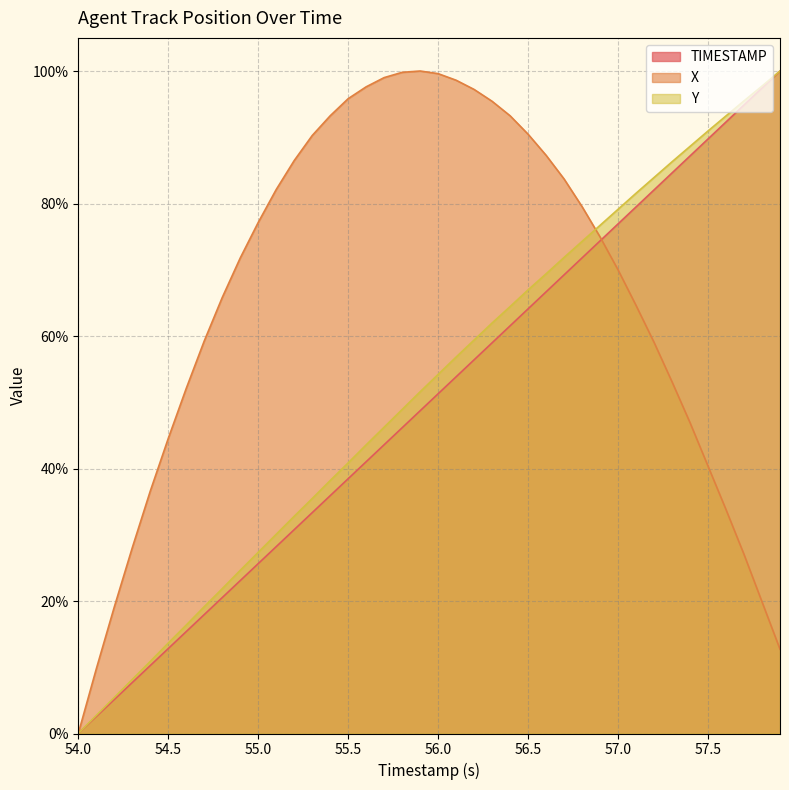

Read the Y value at 55.3.

35.5